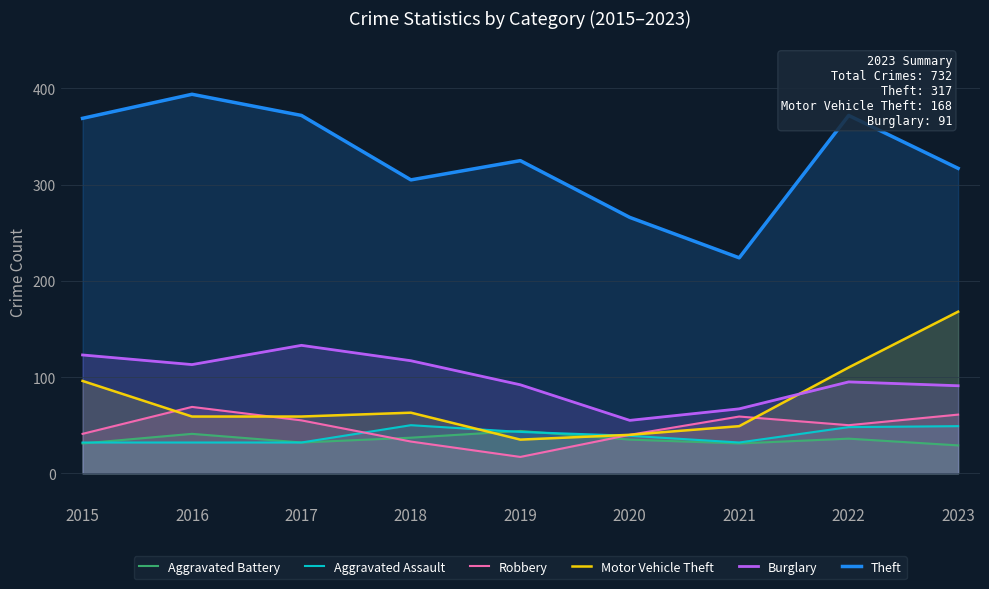

Between 2017 and 2021, which is larger?

2017